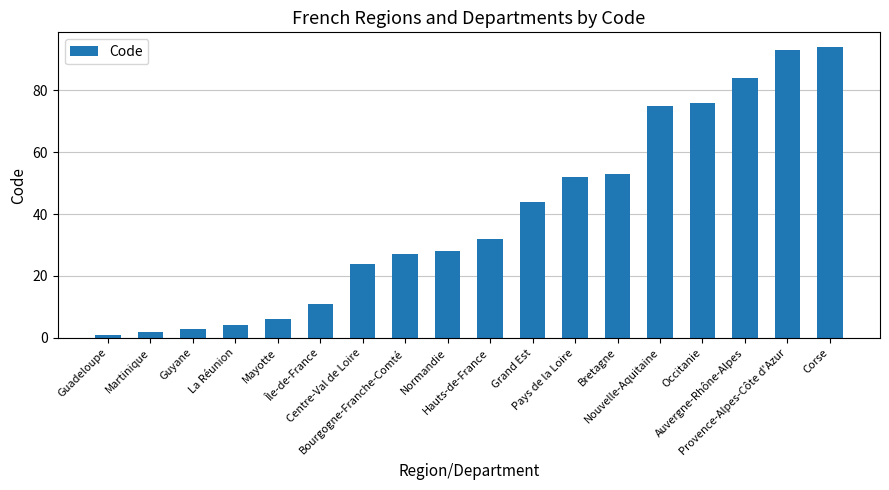

The chart shows a value of 1 at Guadeloupe. True or false?

True